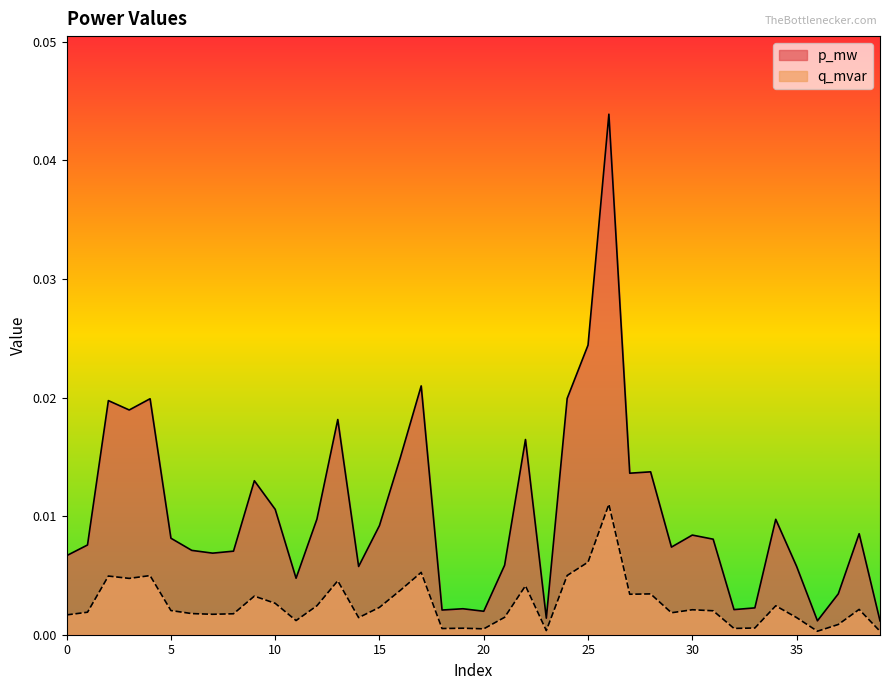

True or false: p_mw has more than 1 points higher than both neighbors.

True